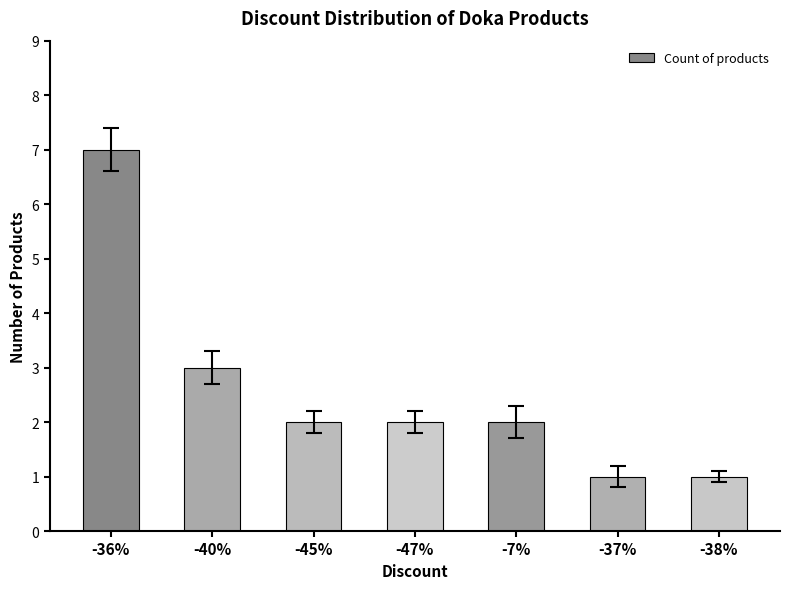

Reading left to right, what are all the values shown in this chart?

7	3	2	2	2	1	1